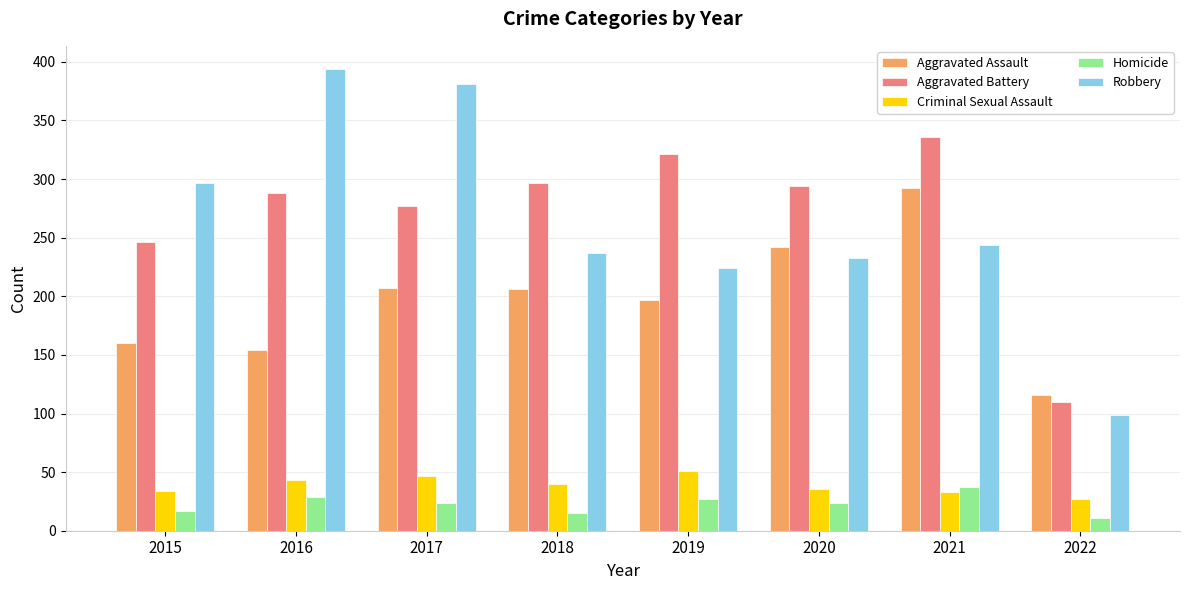

The Robbery series shows 233 at 2020. True or false?

True